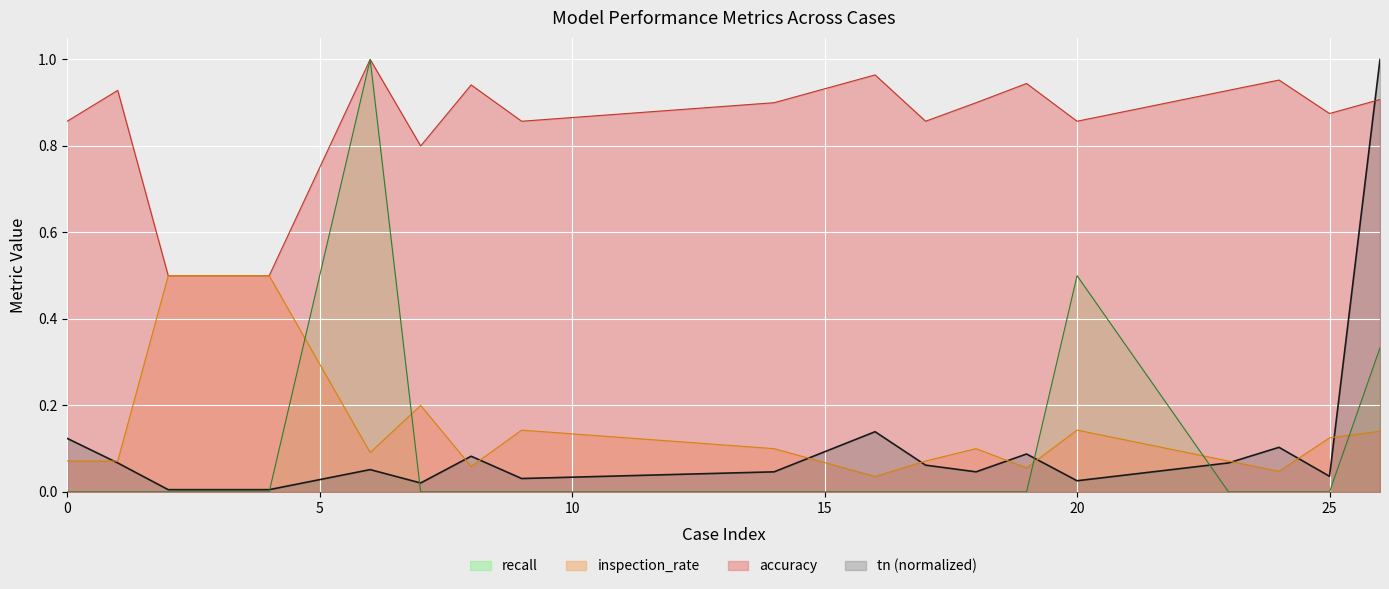

The tn series shows 0.0 at 8. True or false?

False